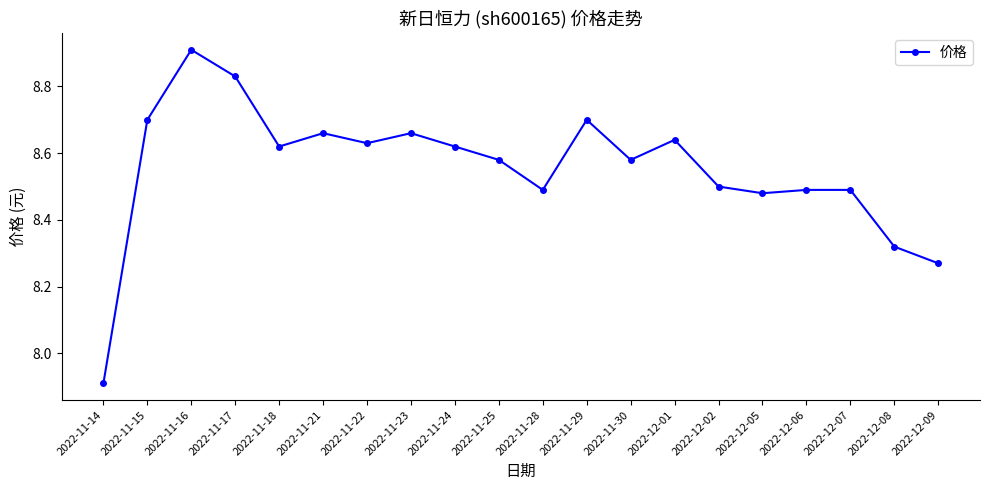

What is the difference between the second highest and second lowest values?

0.6